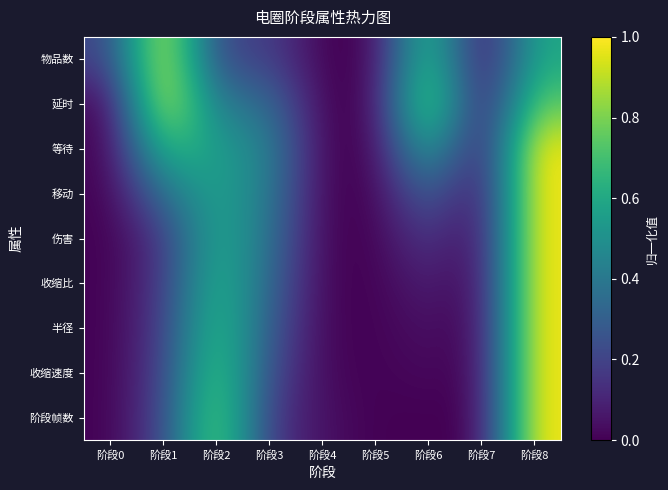

Between 阶段4 and 阶段6, which is larger?

阶段6